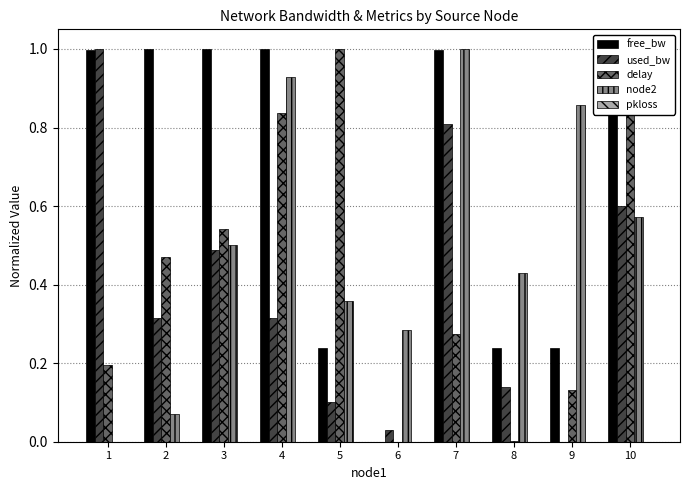

What is the sum of all free_bw values?

6.7